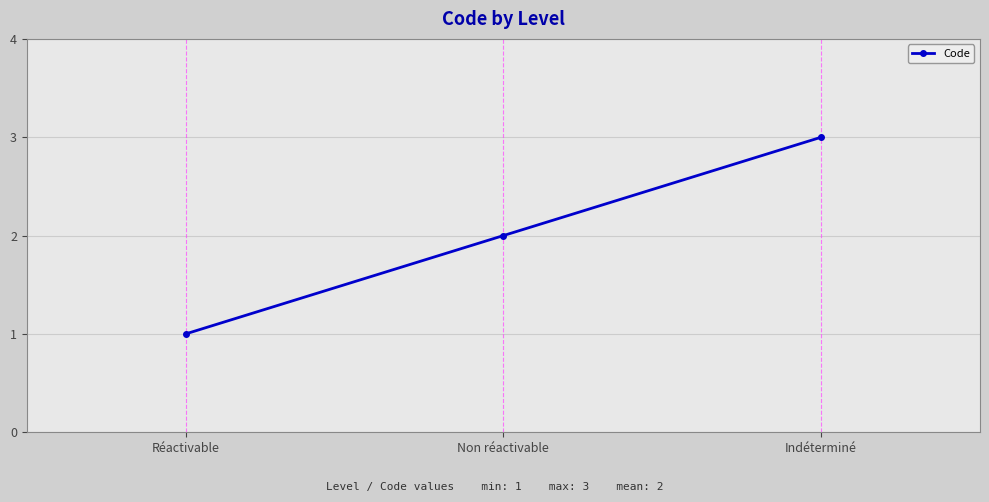

Which category has the lowest value across all series?

Réactivable